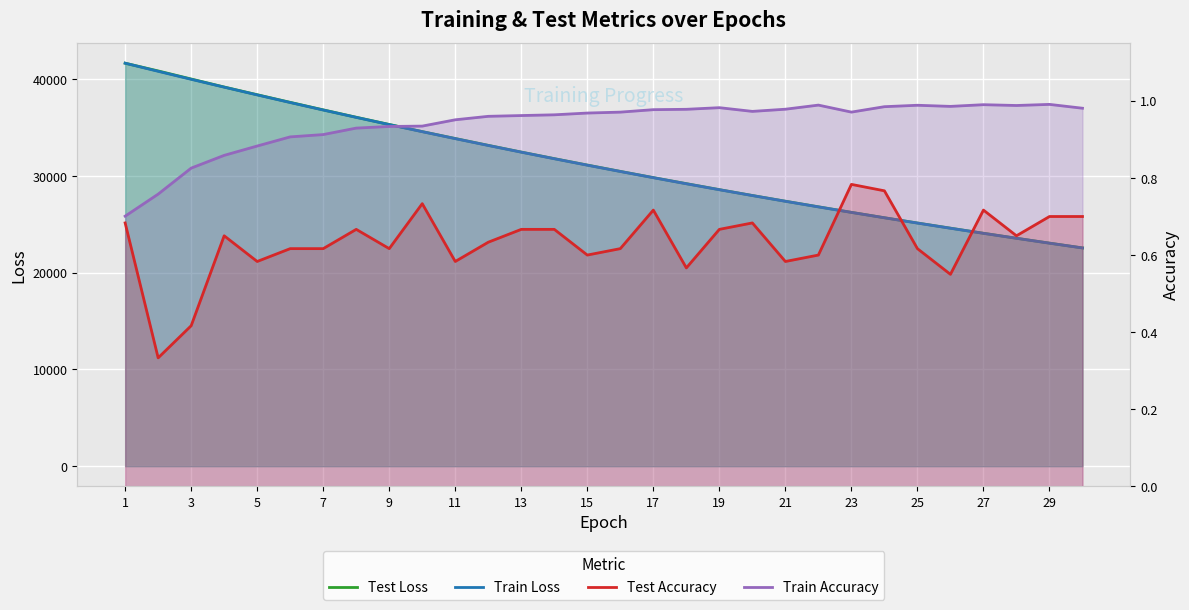

Which series changed the most between 15 and 25?

Test Loss